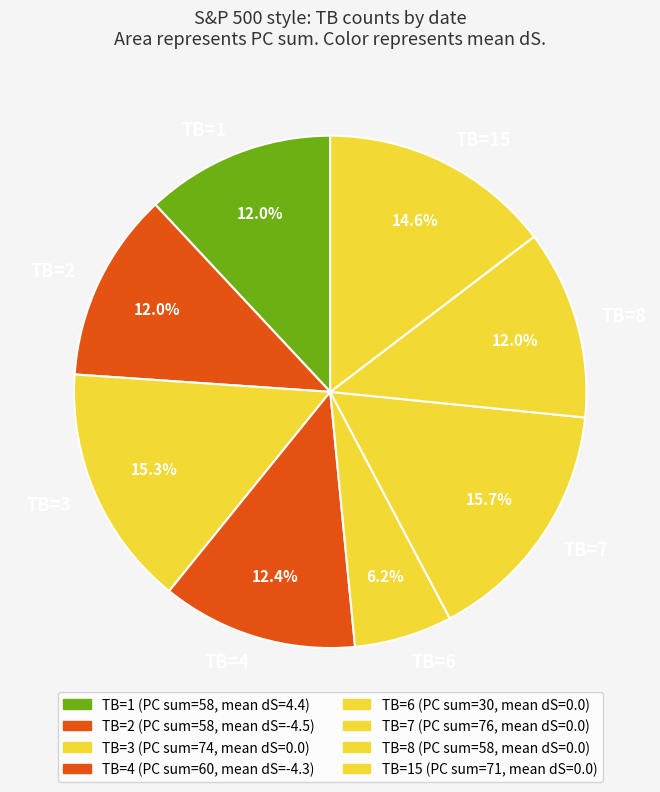

Does TB=15 account for over 50% of the chart?

No